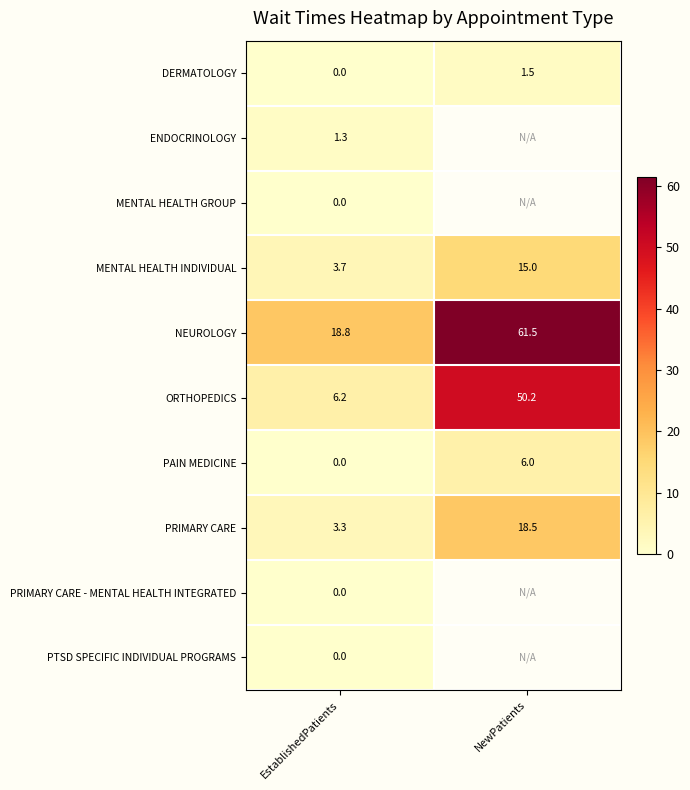

What is the highest value of the NEUROLOGY series?

61.5